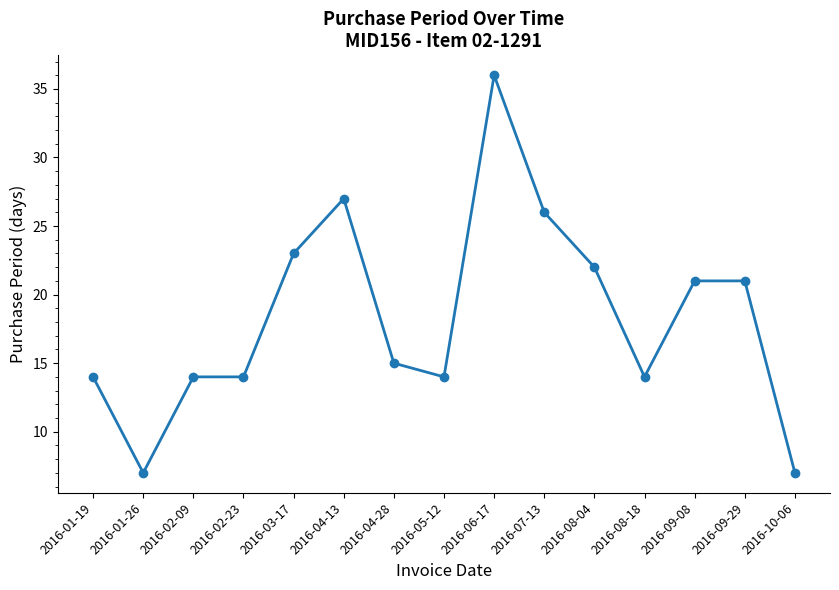

Which label corresponds to the largest value in the chart?

2016-06-17